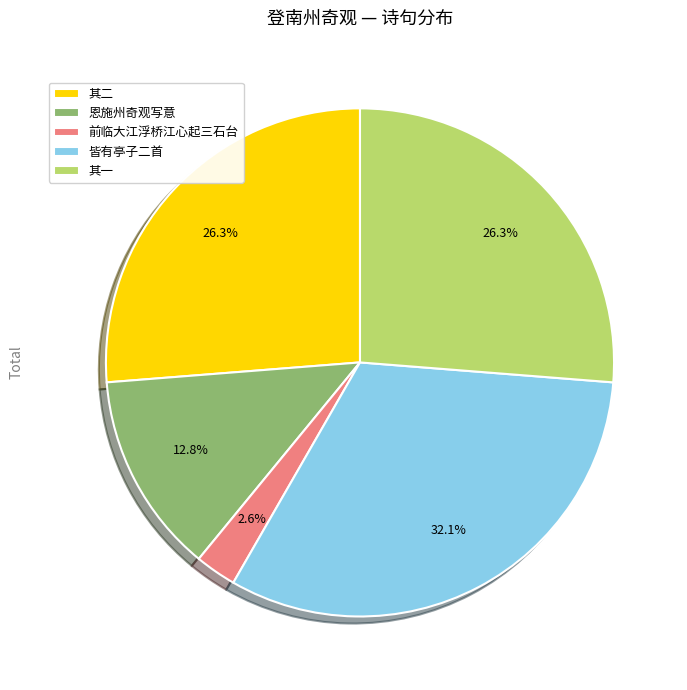

Does any single category account for the majority?

No